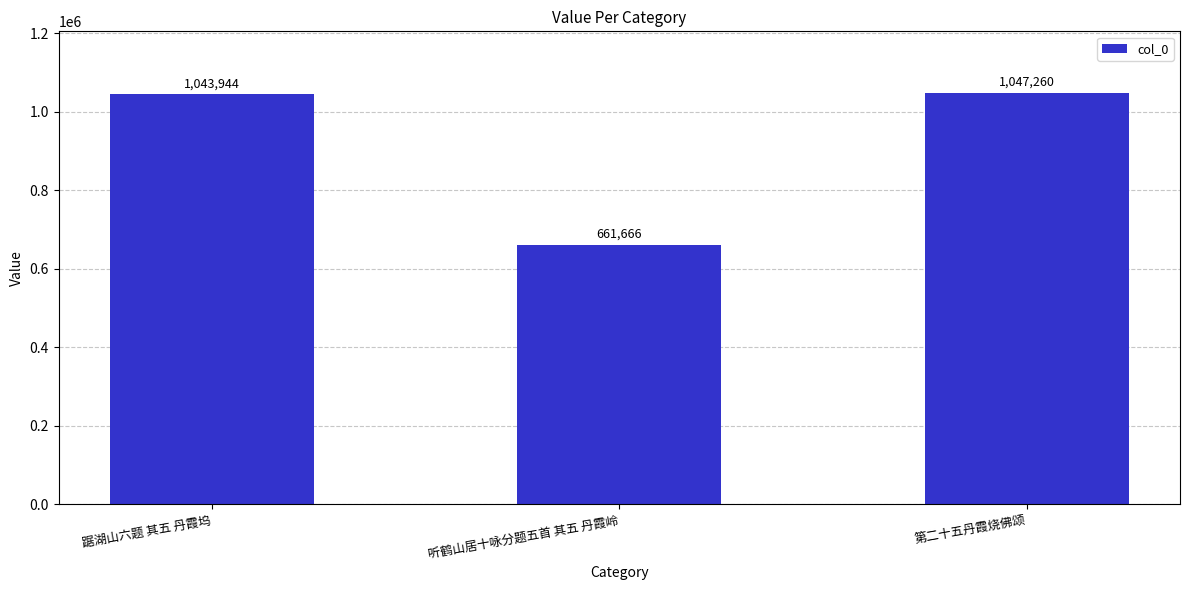

Which label corresponds to the smallest value in the chart?

听鹤山居十咏分题五首 其五 丹霞岭